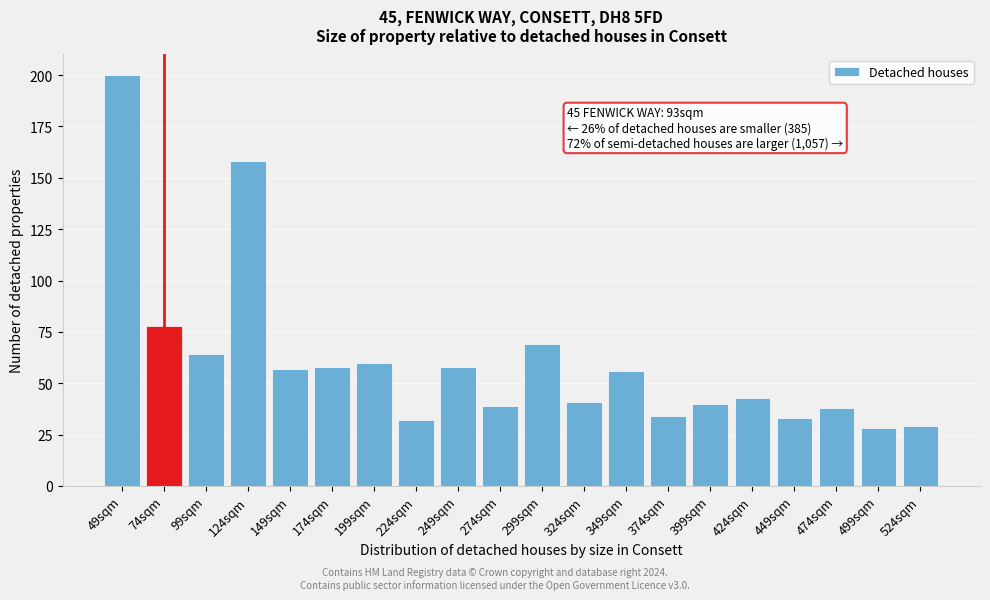

Reading left to right, list all the values displayed in this chart.

200	78	64	158	57	58	60	32	58	39	69	41	56	34	40	43	33	38	28	29